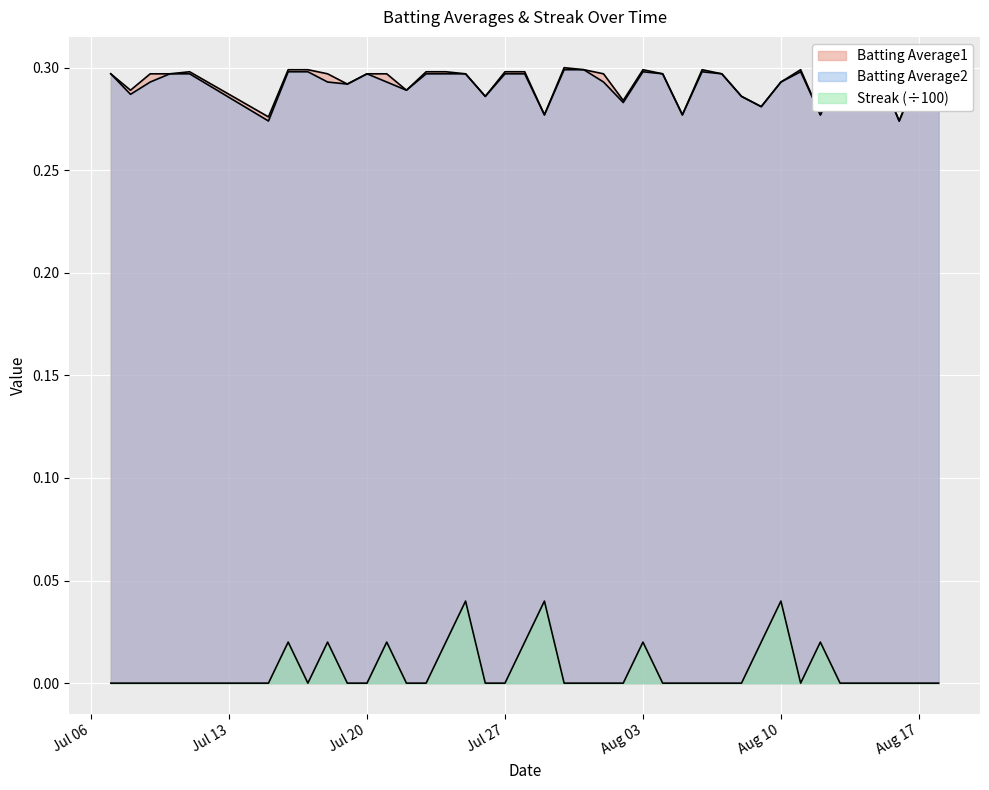

Where is Batting Average2 nearest to the value 0?

2010-07-15